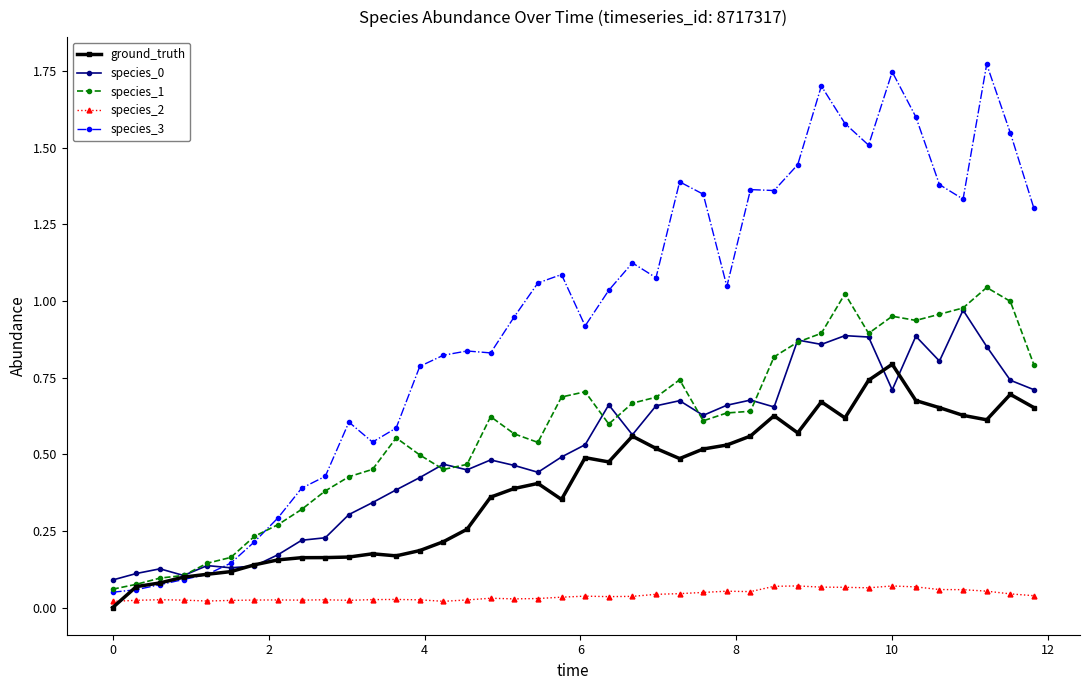

True or false: species_0 and species_2 cross at least once.

False